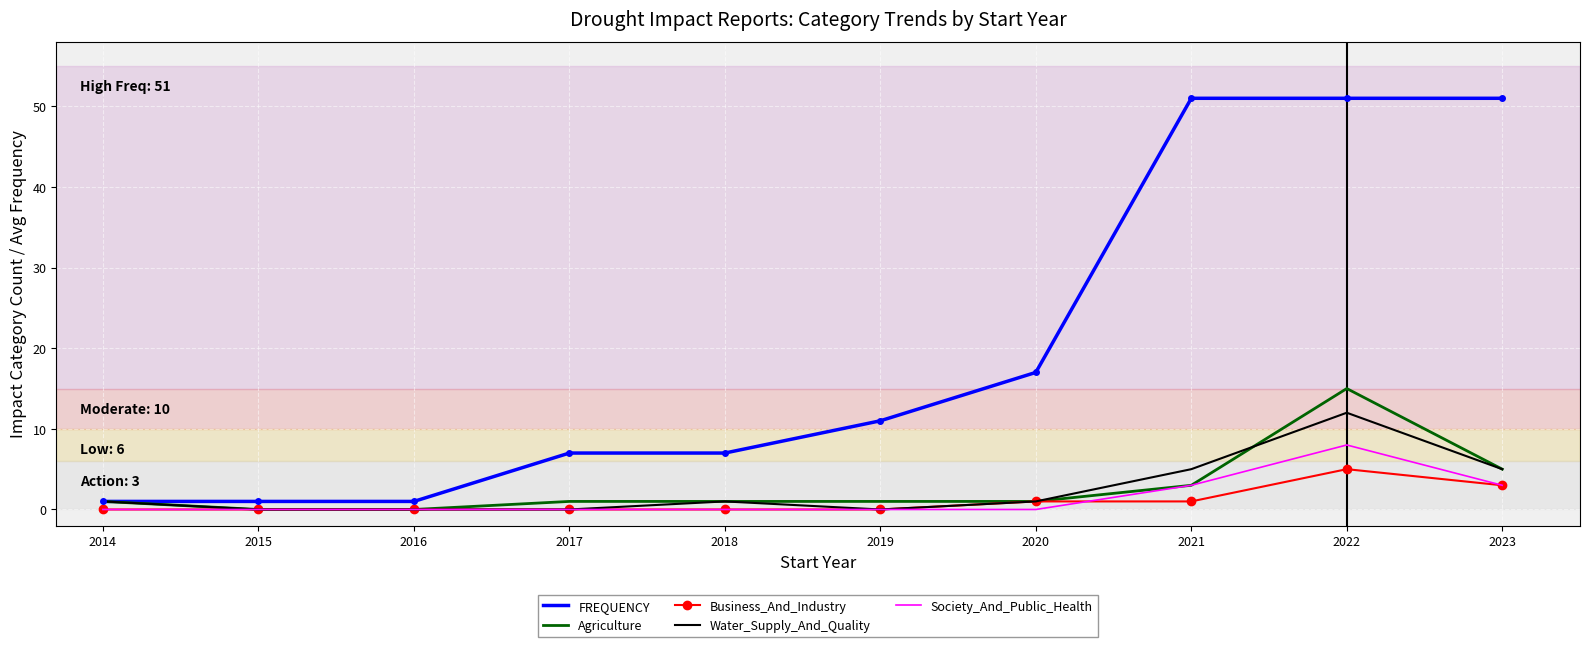

The Water_Supply_And_Quality series shows 5 at 2016. True or false?

False